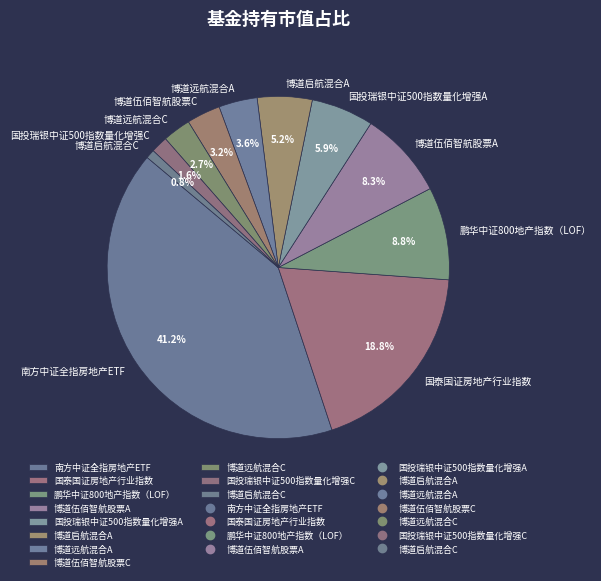

Which category has the biggest portion of the pie?

南方中证全指房地产ETF